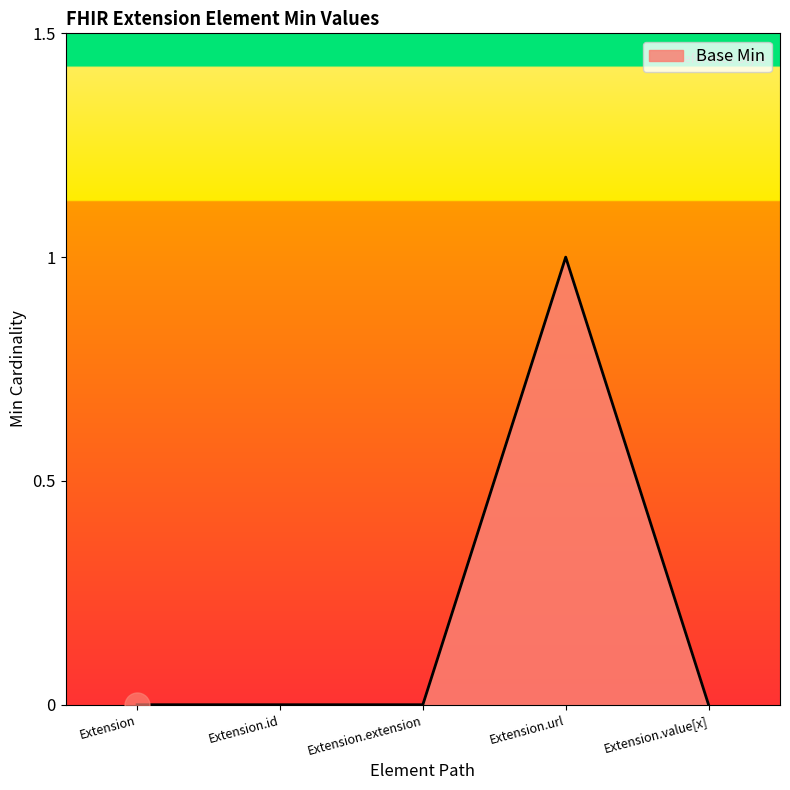

True or false: there are more than 2 points higher than both neighbors.

False